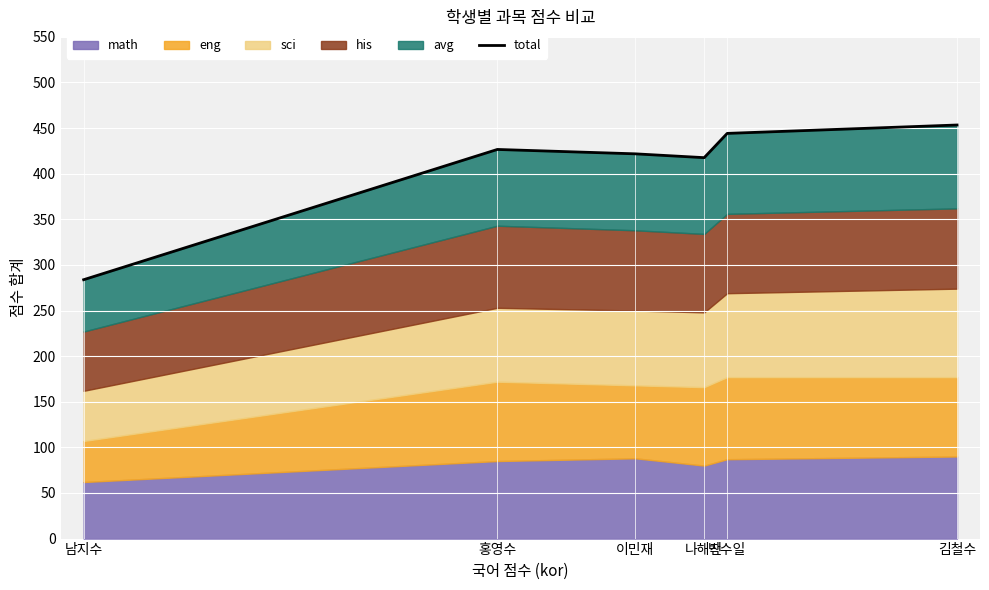

The chart shows a value of 453.4 at 김철수. True or false?

True